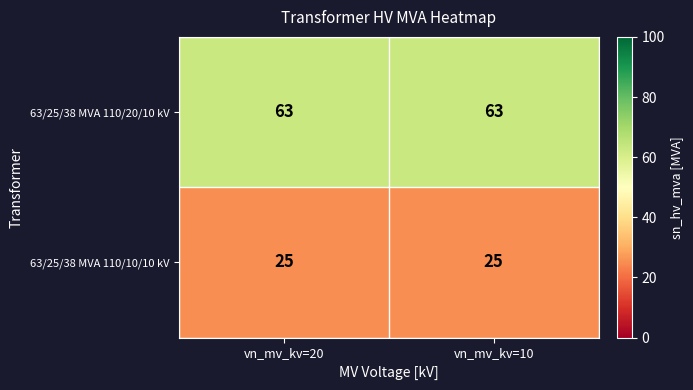

What is the sum of all 63/25/38 MVA 110/20/10 kV values?

126